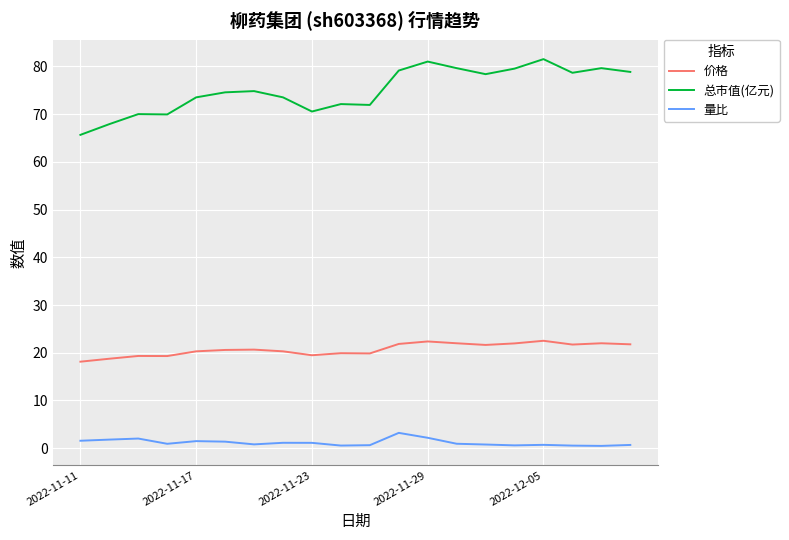

Rank the series by their maximum value, from lowest to highest.

量比, 价格, 总市值(亿元)